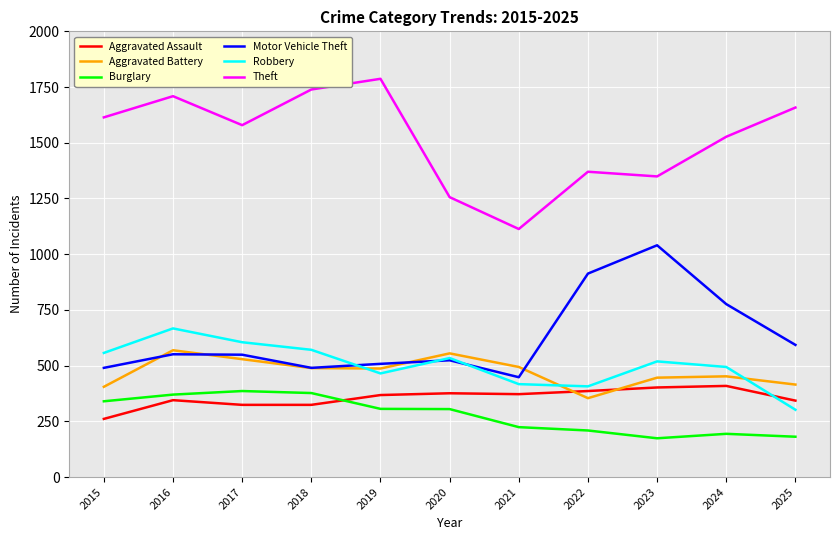

What is the sum of the Robbery values at 2016 and 2025?

969